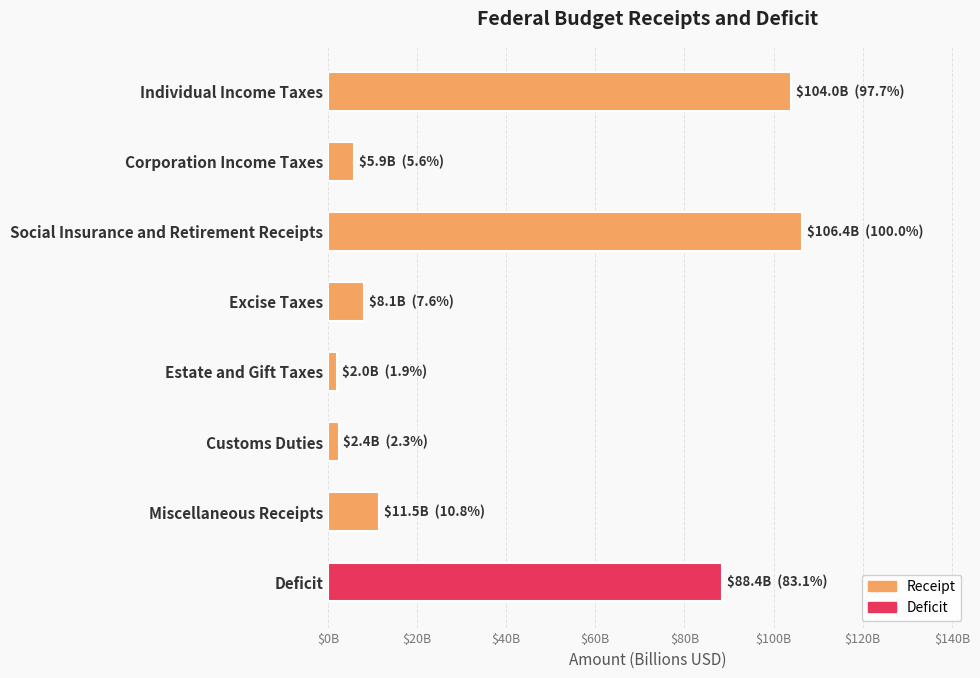

Are the bars horizontal?

Yes